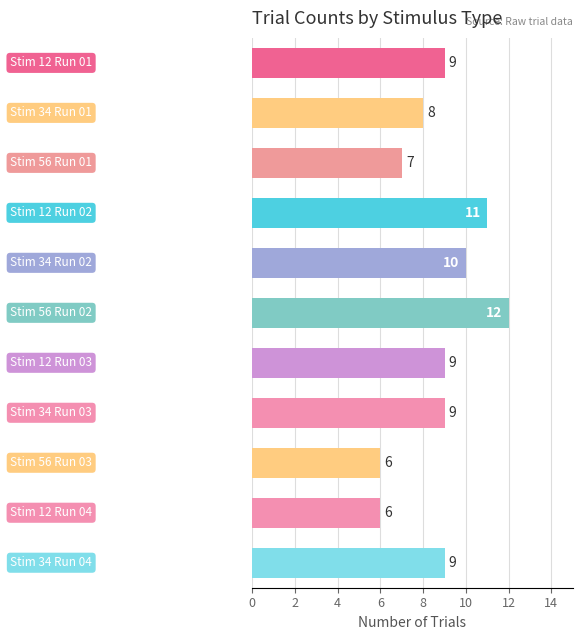

What is the smallest value displayed?

6